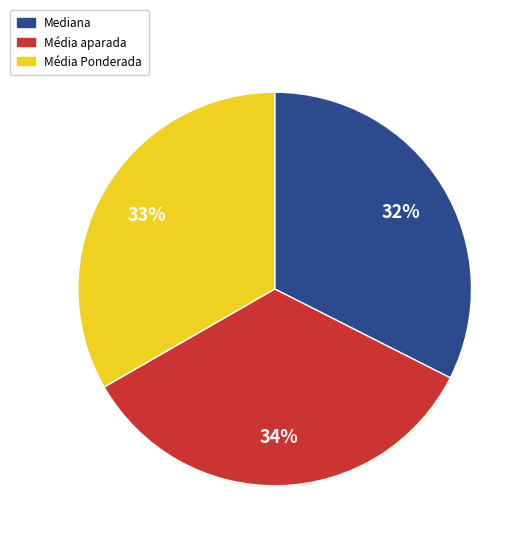

To the nearest percent, what is the average slice percentage?

33%